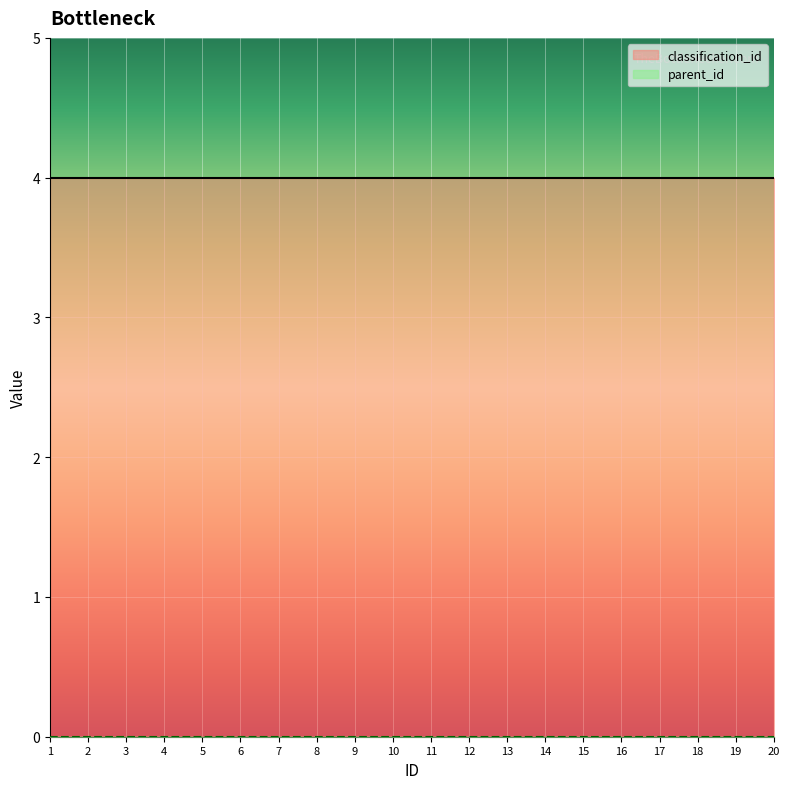

True or false: classification_id has a value of 4 at 17.

True